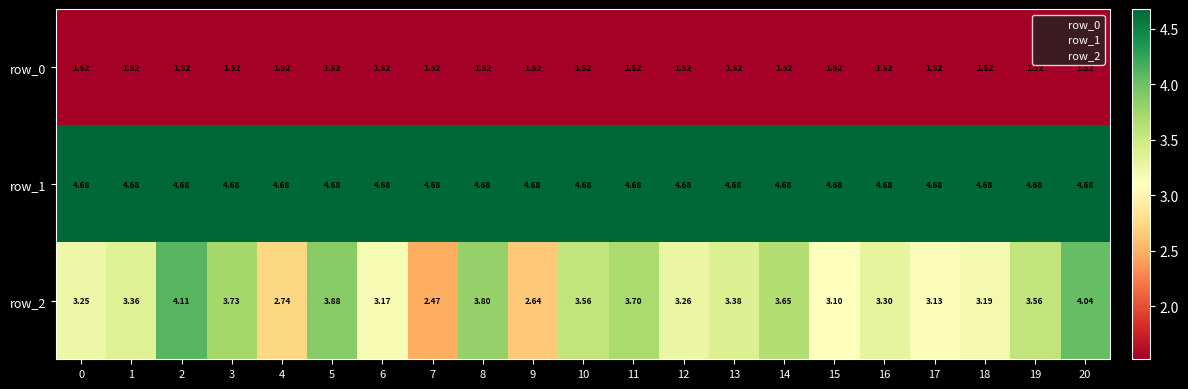

The row_0 series shows 0.4 at 1. True or false?

False